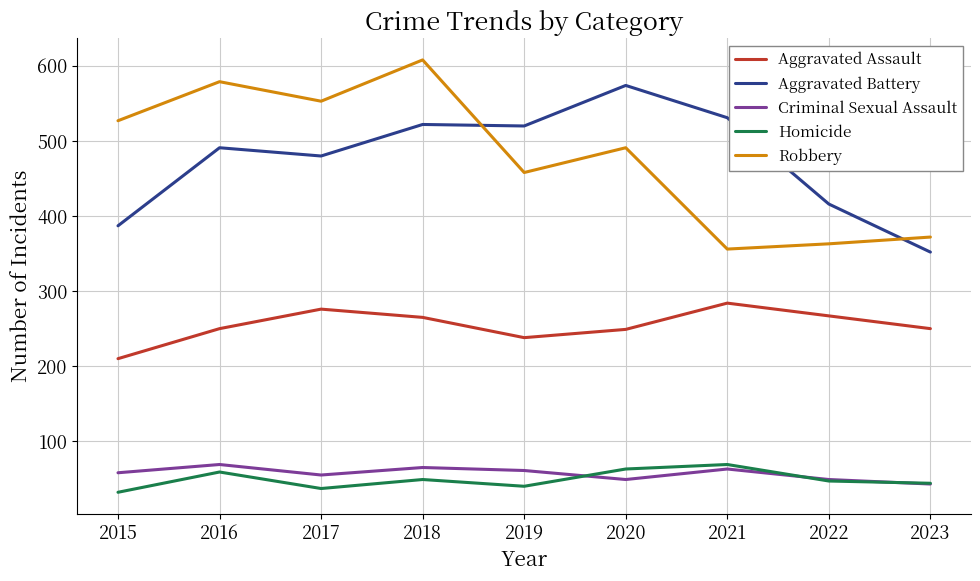

How many categories are shown in the chart?

9